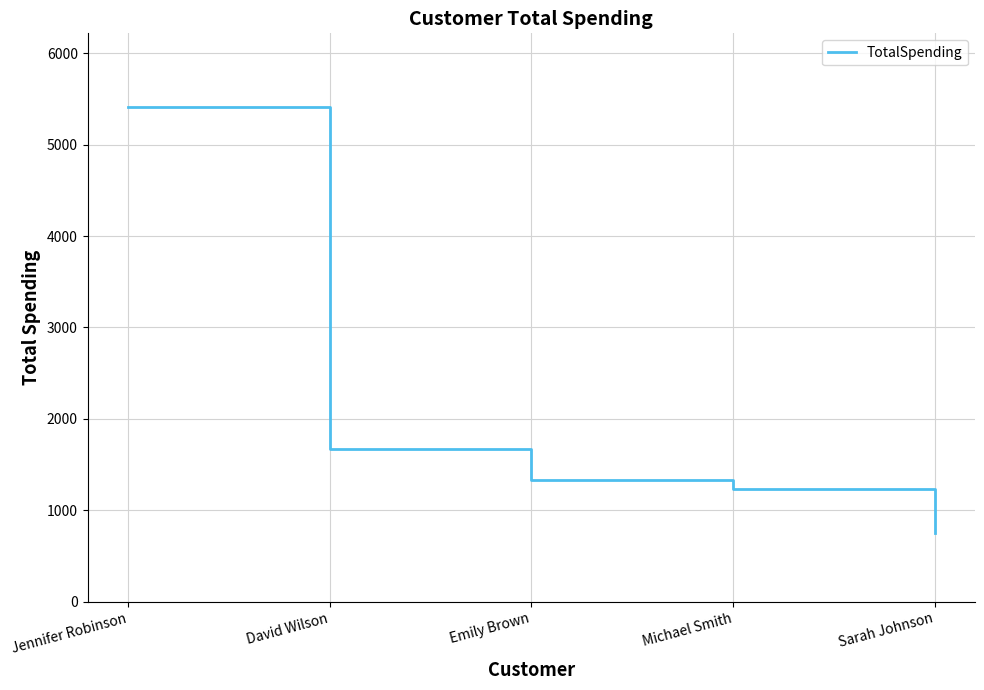

True or false: the data shows 1234.5 at Michael Smith.

True